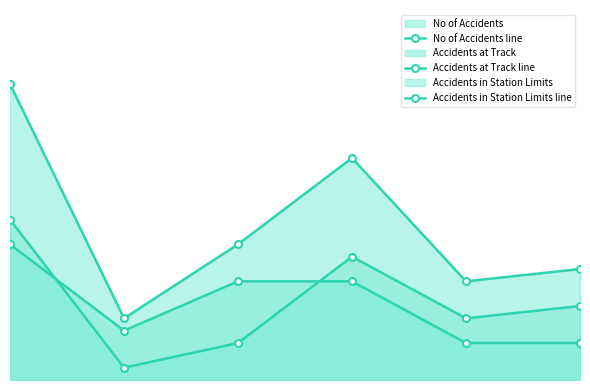

Does the chart have visible grid lines?

No